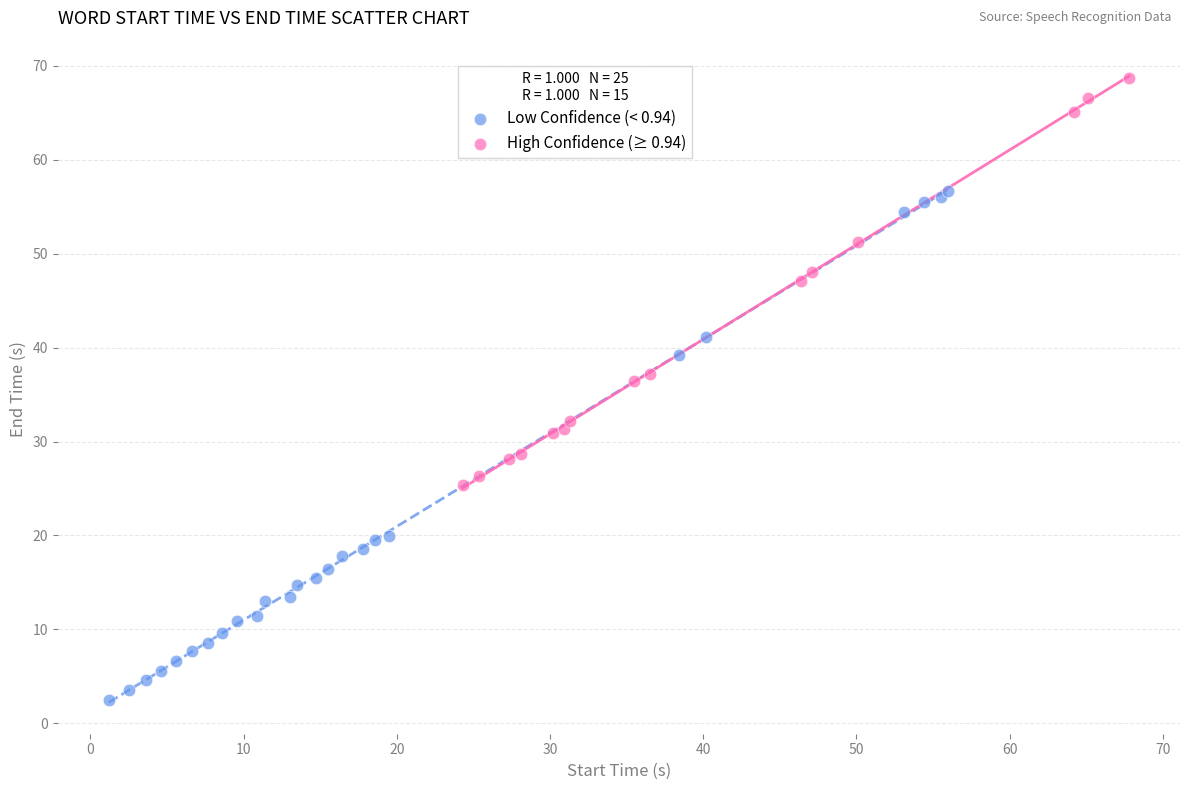

Which series reaches the maximum Y coordinate?

High Confidence (≥ 0.94)